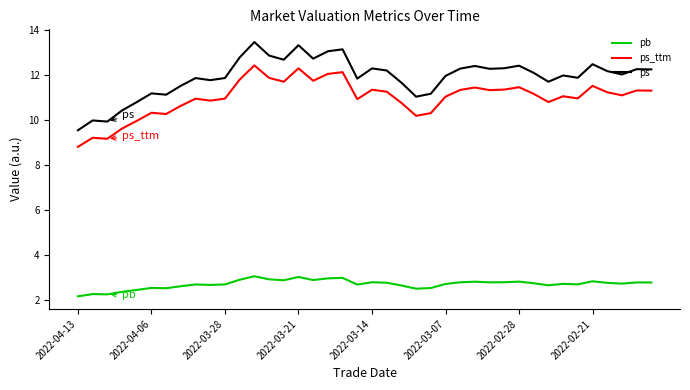

True or false: ps_ttm and ps cross at least once.

False